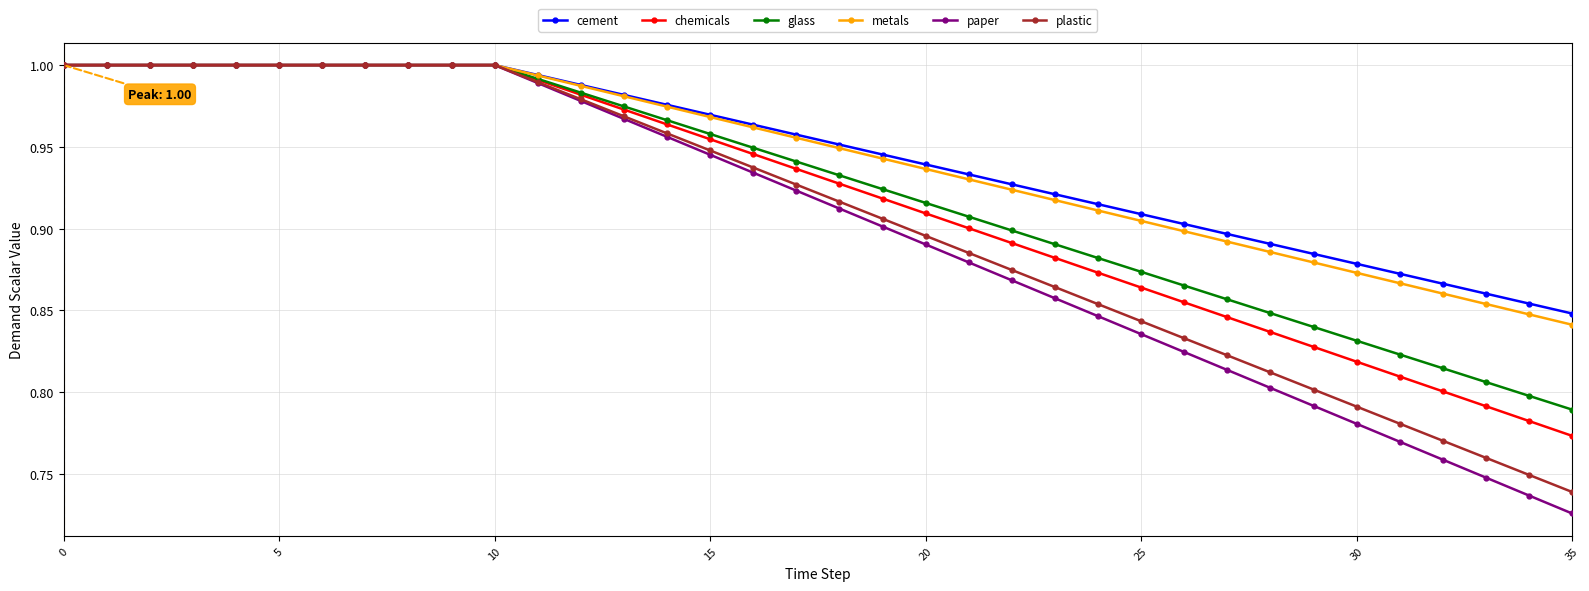

How many distinct data groups are displayed?

6